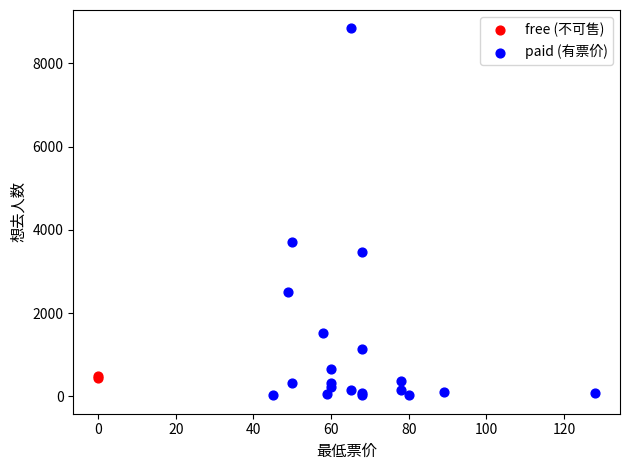

What are all the series names shown in the legend?

free (不可售), paid (有票价)